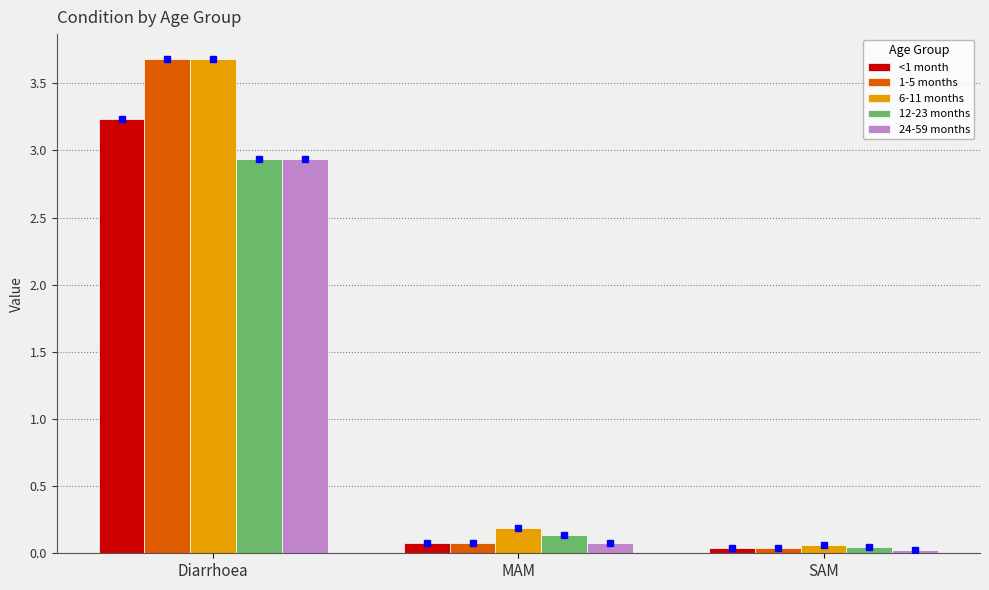

What is the difference between the maximum and minimum values in the 6-11 months series?

3.6